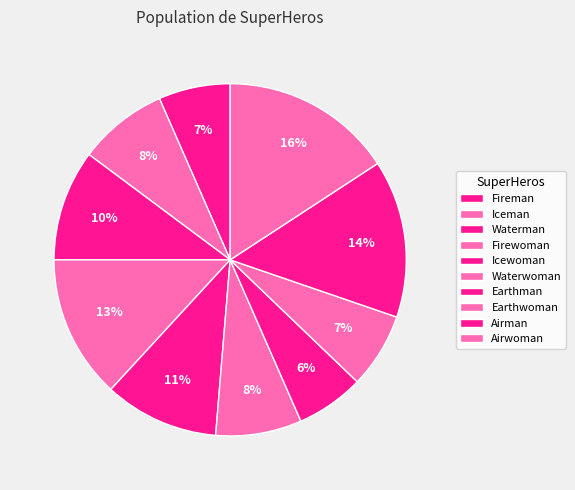

How many slices are in this pie chart?

10